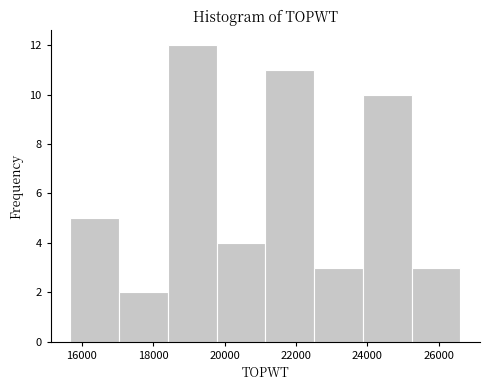

Reading left to right, list every bar in this chart as the range it spans on the x-axis followed by its height. Neither the bar edges nor the heights are printed on the chart, so give them approximately, as read against the axes.

15600 to 17000: 5
17000 to 18400: 2
18400 to 19800: 12
19800 to 21200: 4
21200 to 22600: 11
22600 to 23800: 3
23800 to 25200: 10
25200 to 26600: 3